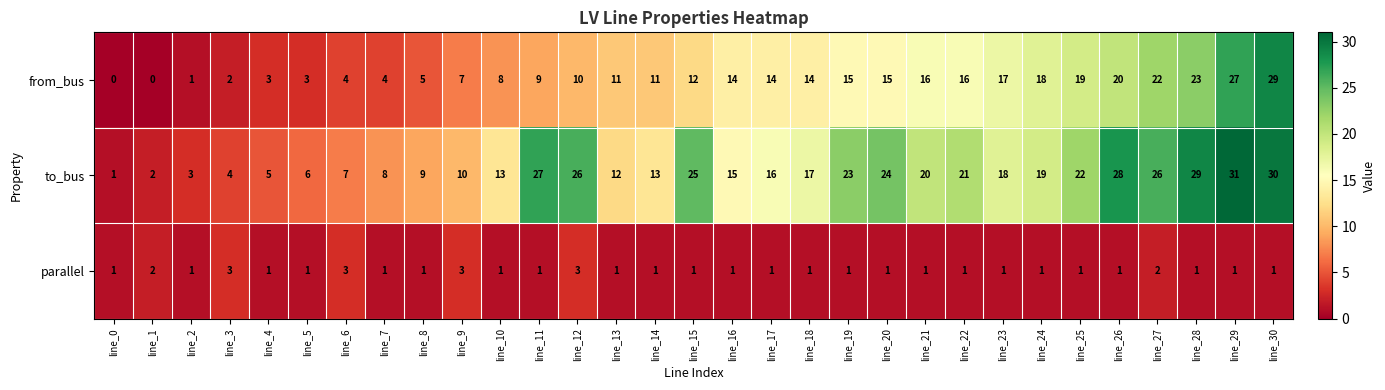

Rank the series at line_17 from lowest to highest value.

parallel, from_bus, to_bus